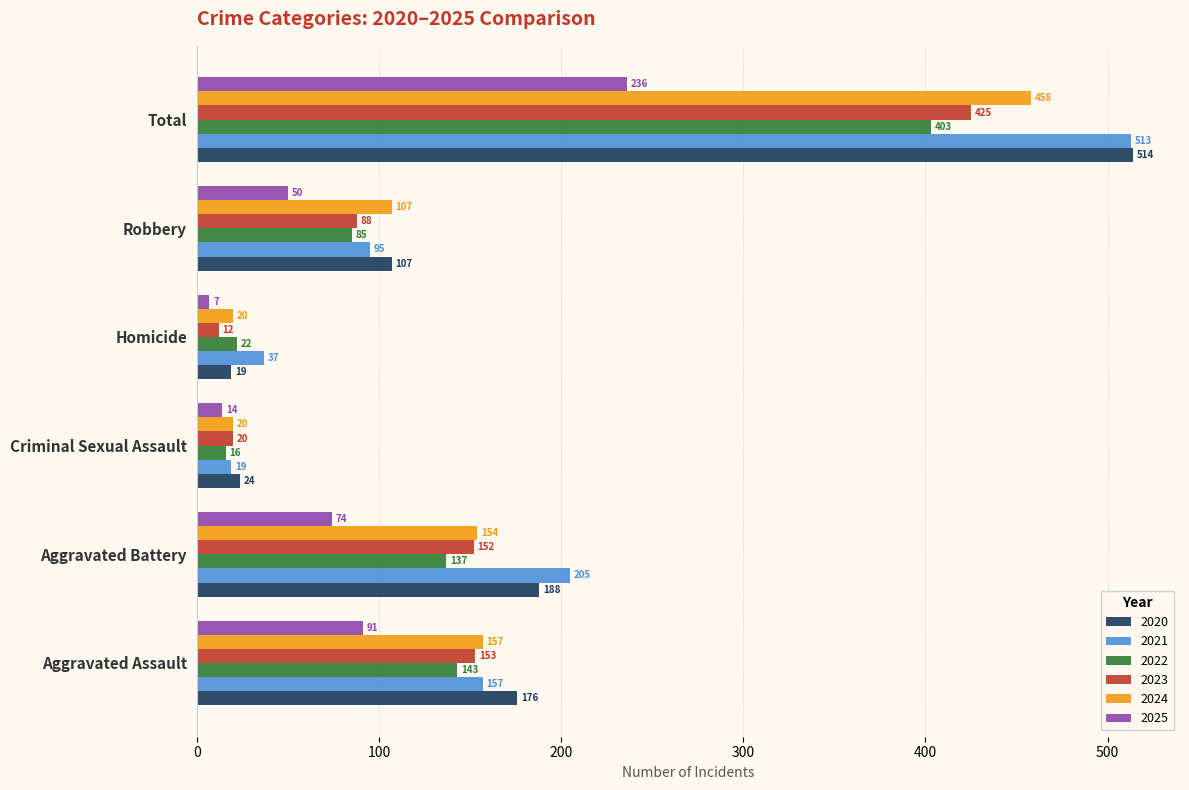

The value of 2024 at Total is 646. True or false?

False